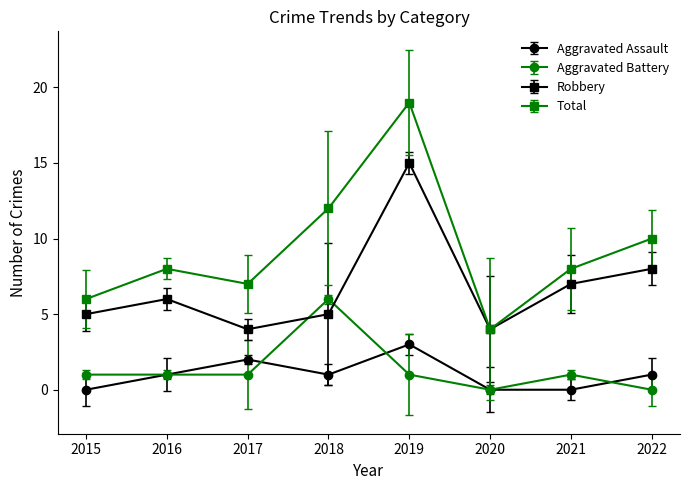

At 2018, list the series in order from largest to smallest.

Total, Aggravated Battery, Robbery, Aggravated Assault